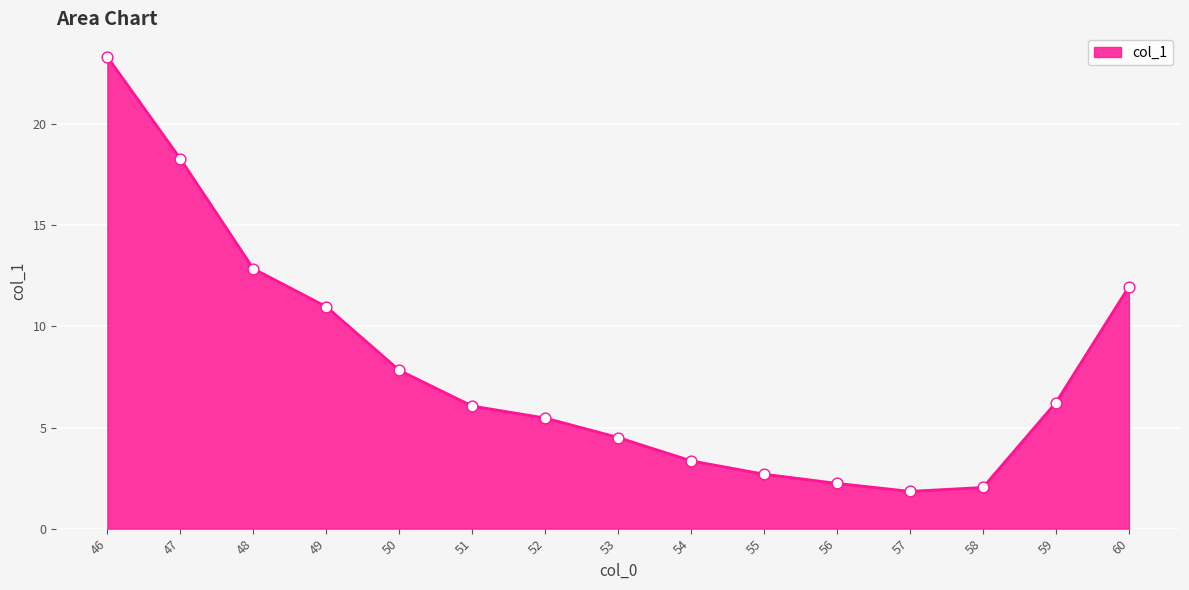

What is the ratio of the value at 46 to the value at 54?

7.0